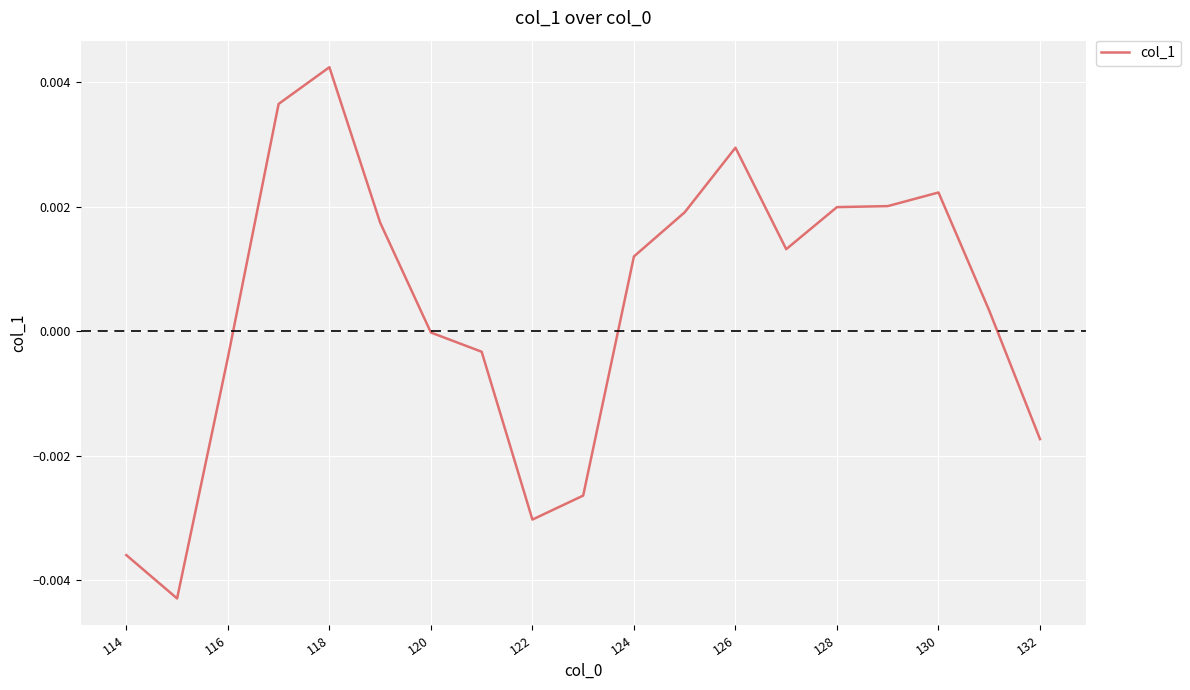

Does the chart display data point markers on the line(s)?

No